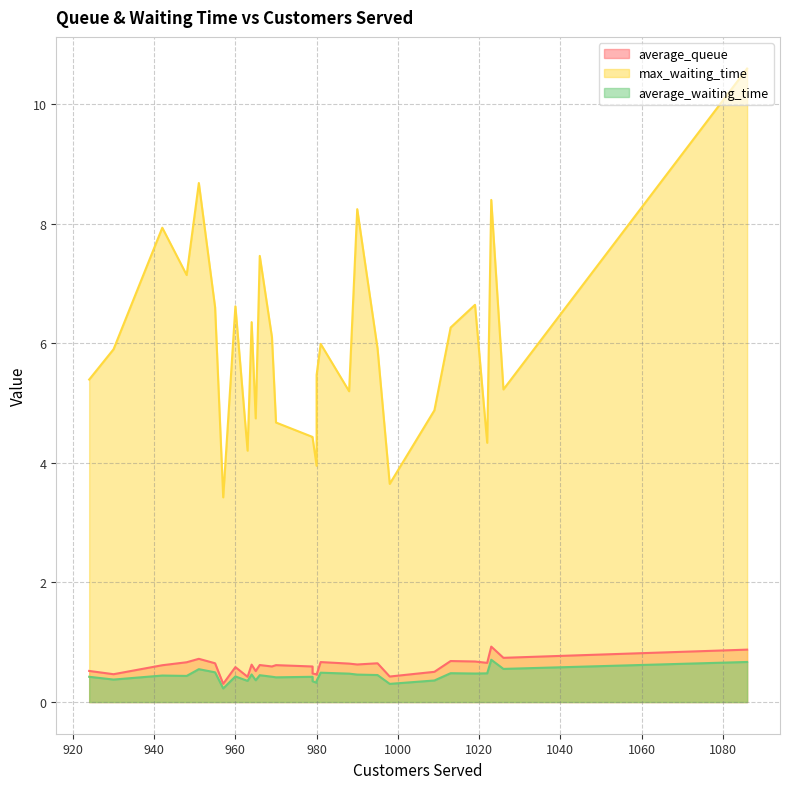

What value does the max_waiting_time series have at 960?

6.6